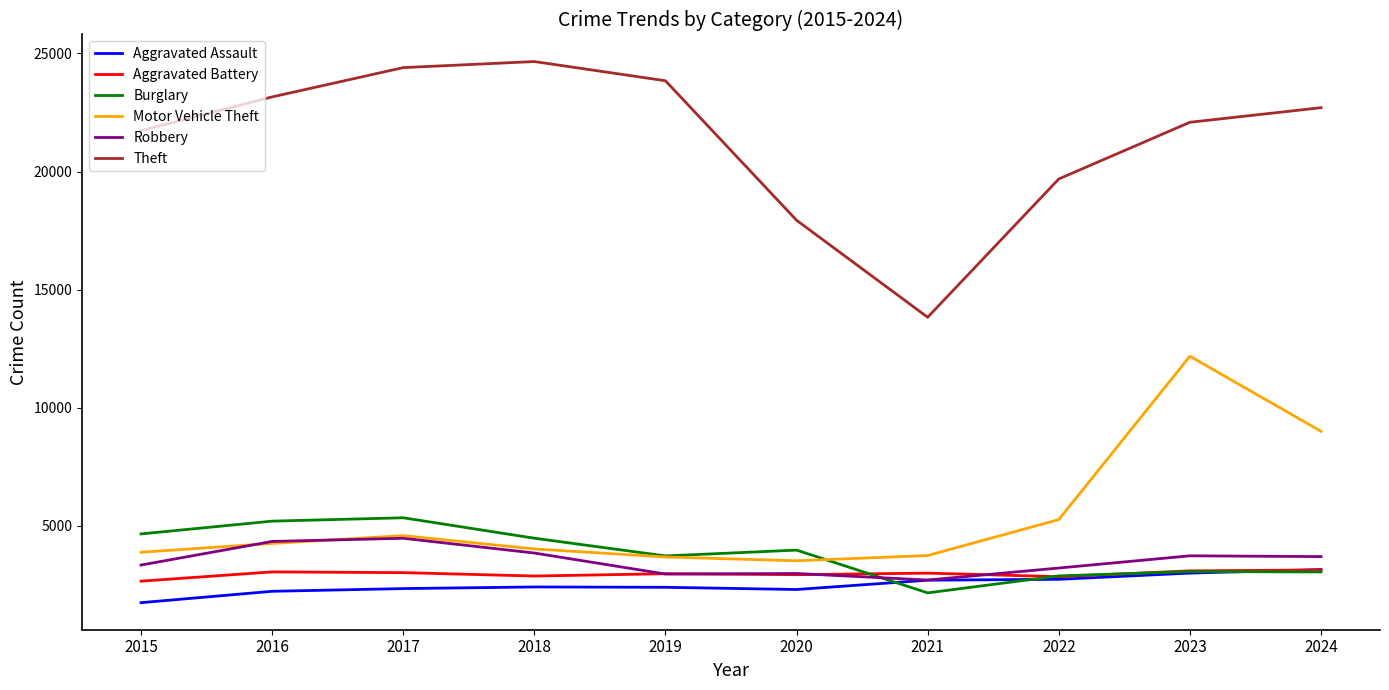

What is the spread (max minus min) of values at 2016?

20947